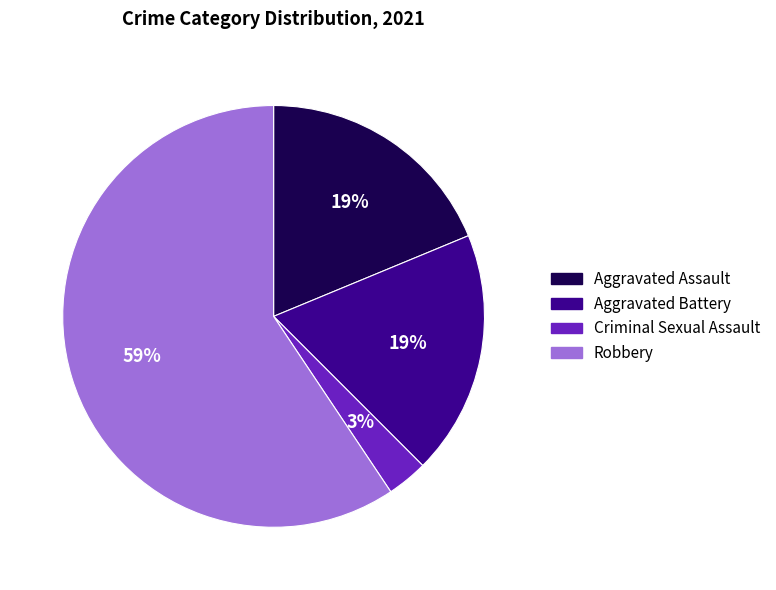

To the nearest percent, what is the combined percentage of Aggravated Assault and Criminal Sexual Assault?

22%